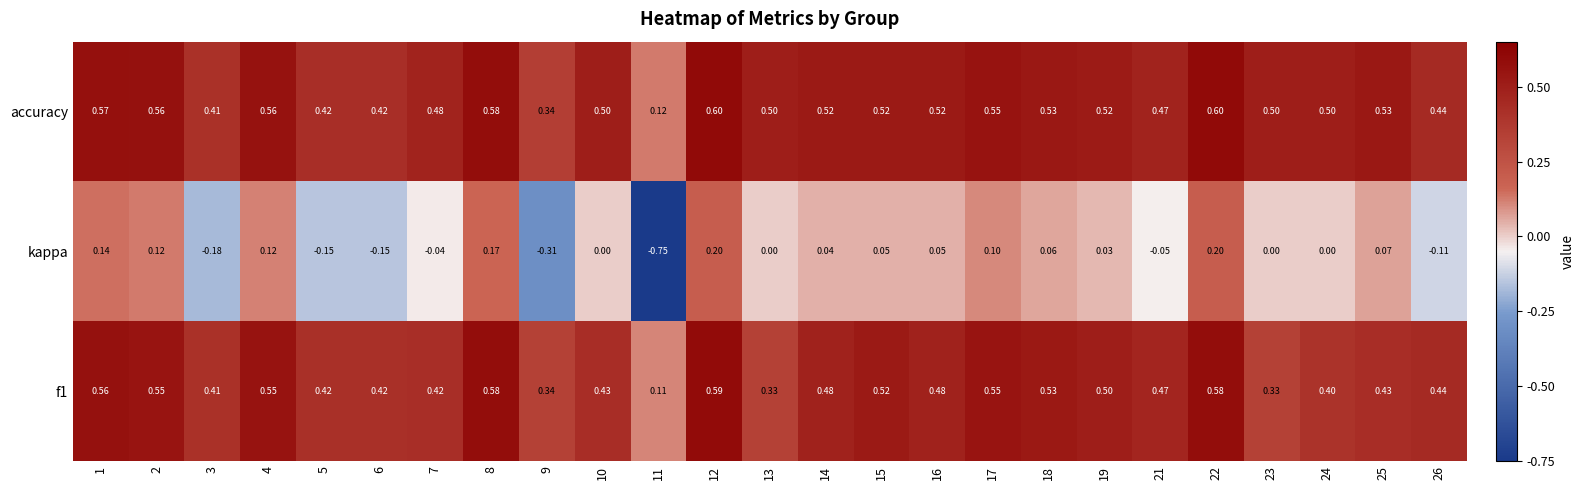

Which series has the largest total across all categories?

accuracy